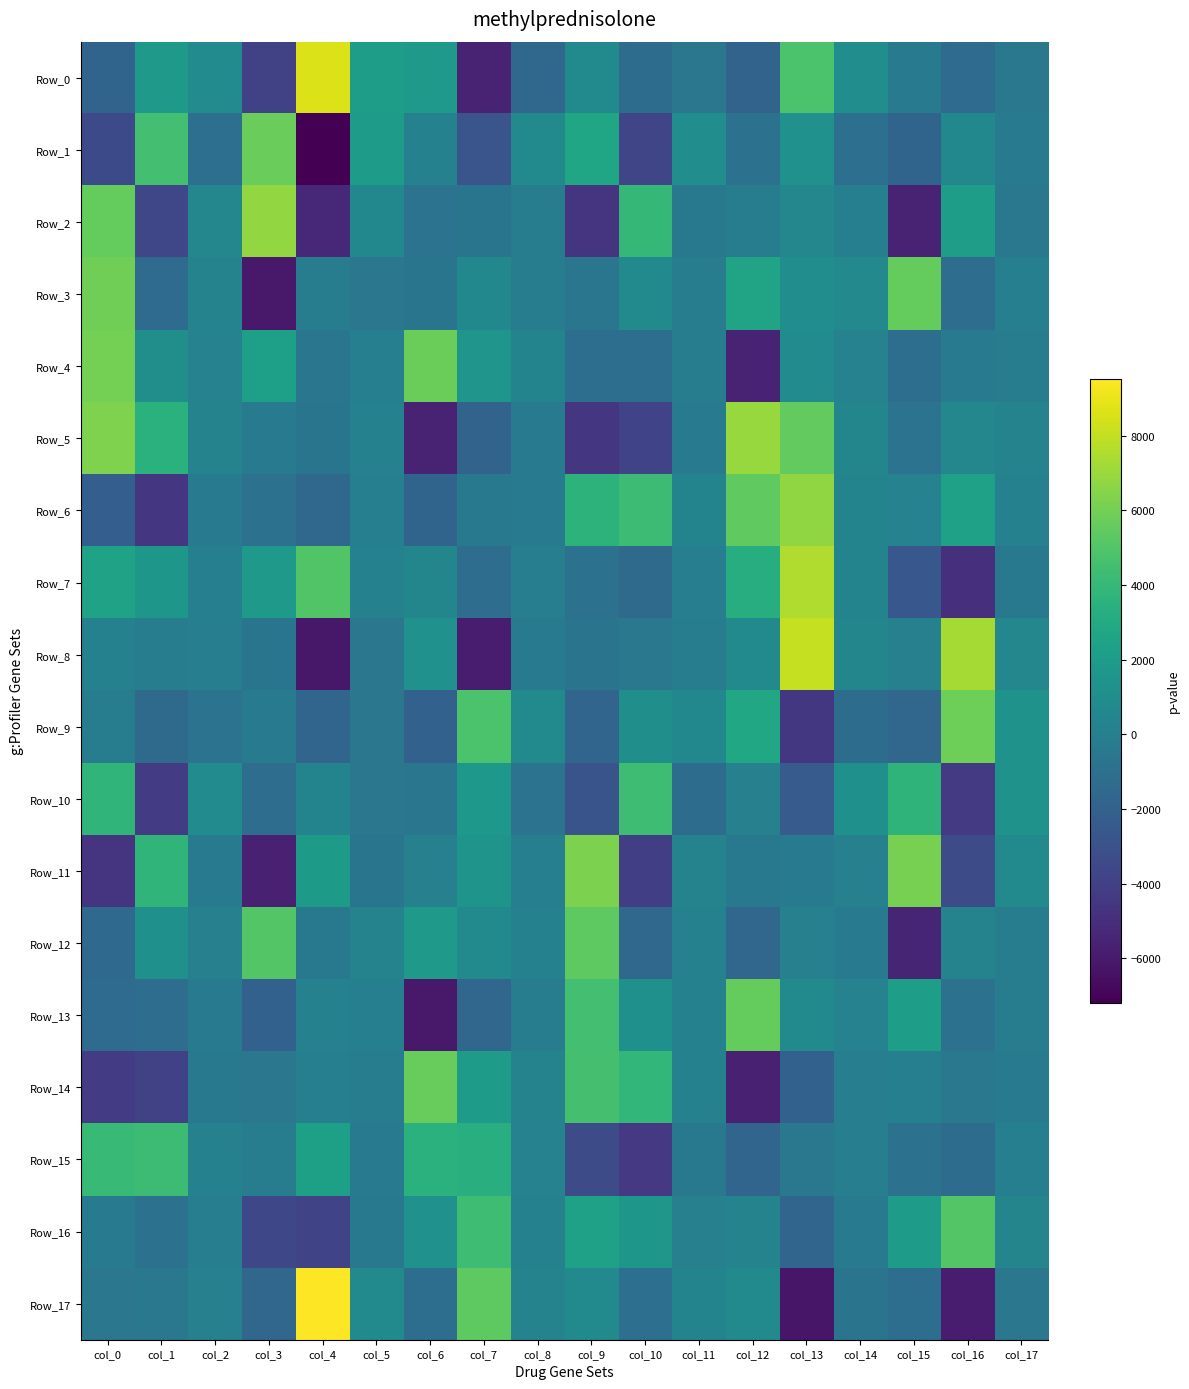

At which category is the sum across all series the highest?

col_13